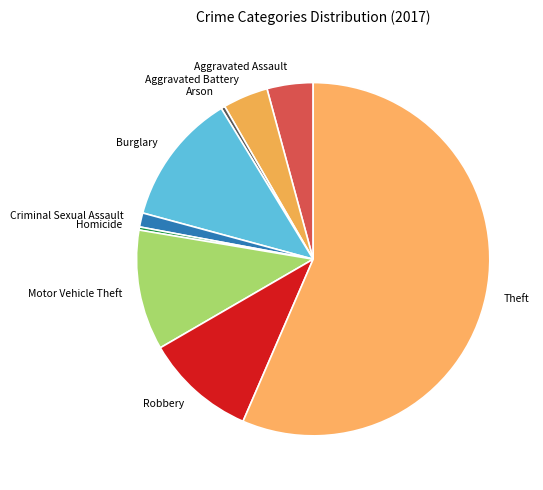

Is it true that Arson is 9% of the pie?

False